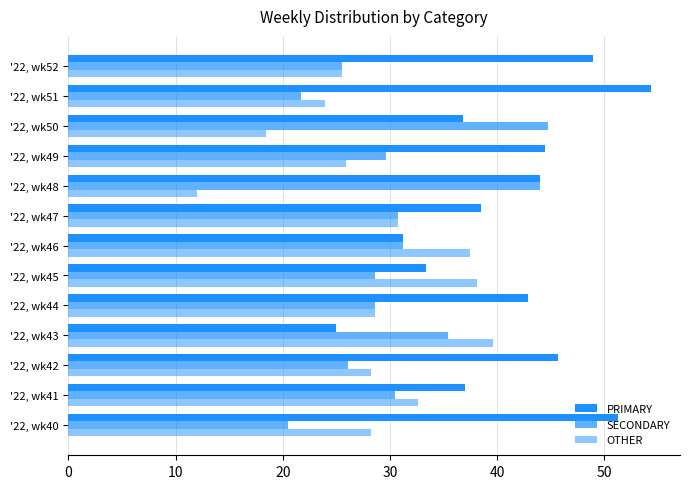

How many data points does each series have?

13